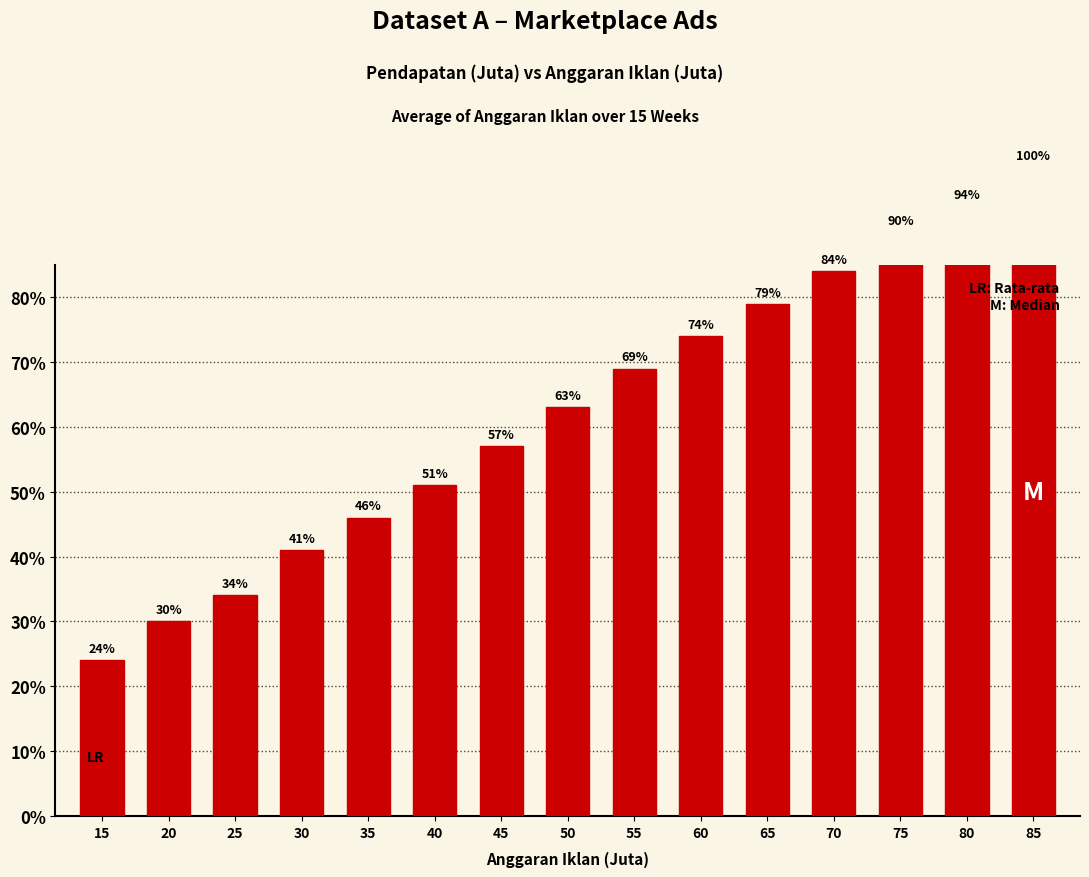

Between 70 and 40, which is larger?

70